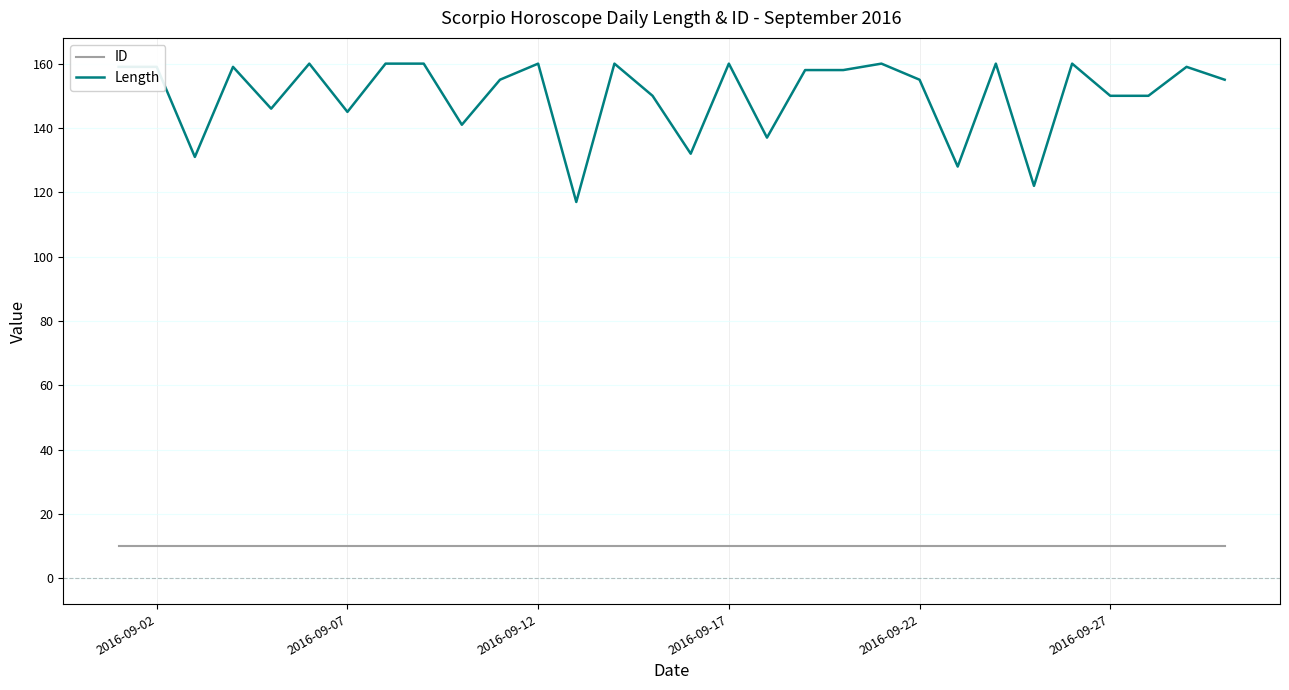

True or false: ID and Length intersect in this chart.

False